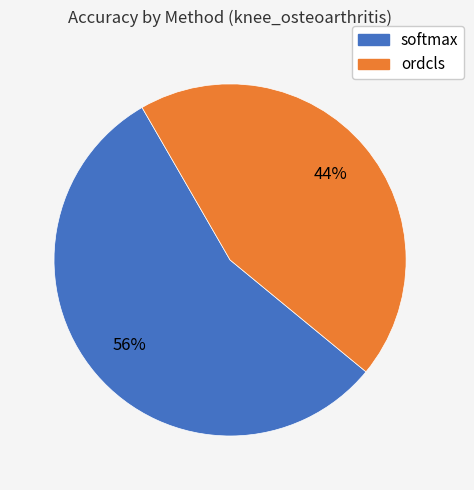

To the nearest percent, what percentage of the pie is ordcls?

44%